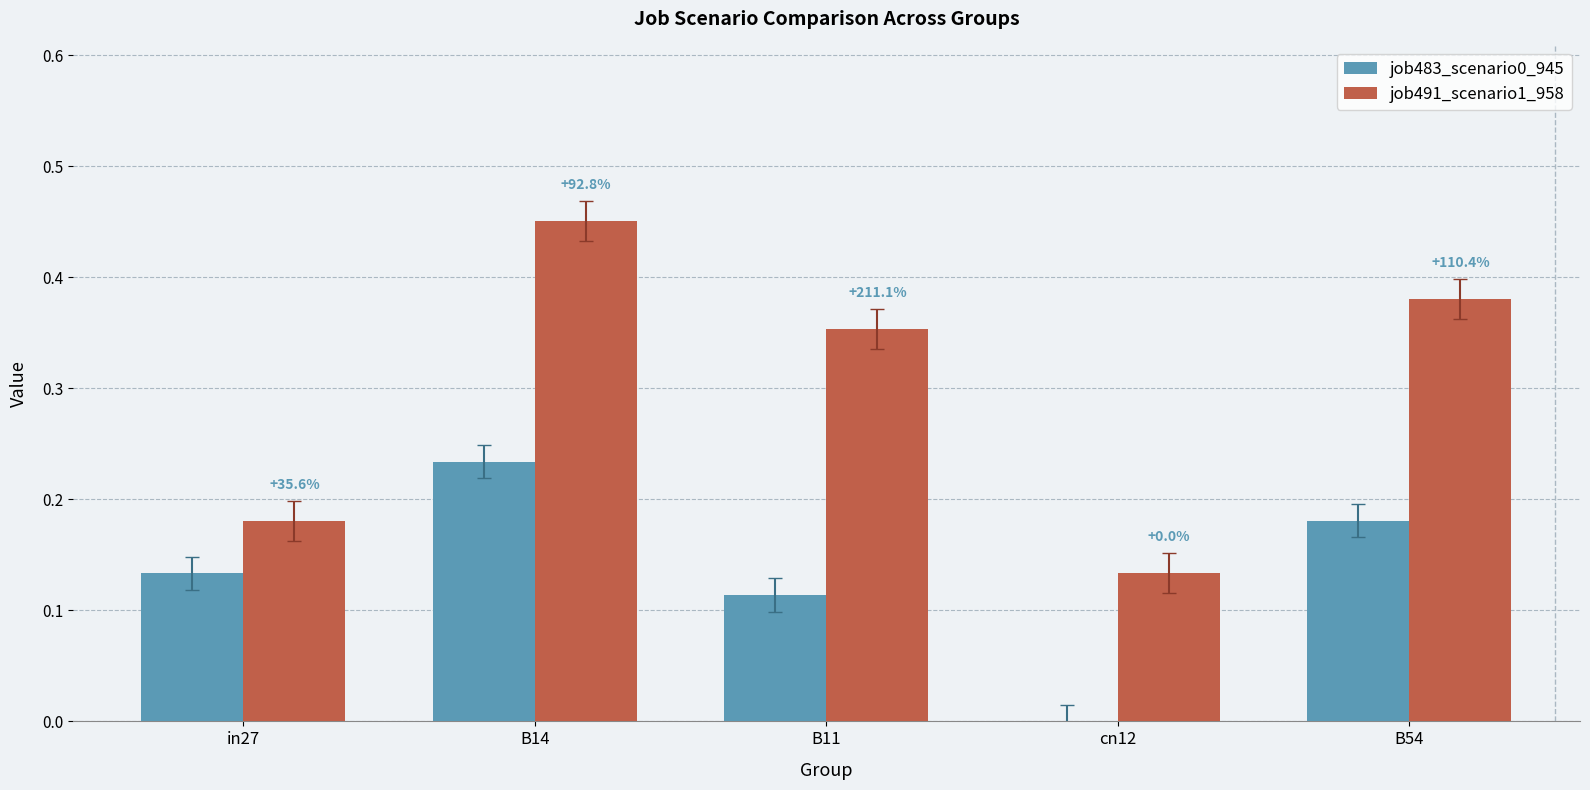

Count the job491_scenario1_958 values in the range 0 to 1.

5